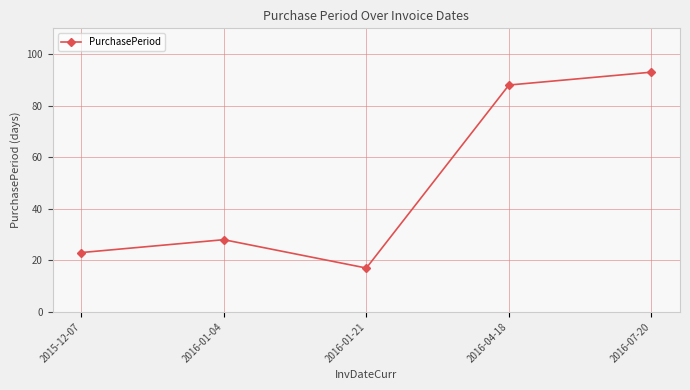

Between 2016-04-18 and 2016-01-04, which is larger?

2016-04-18